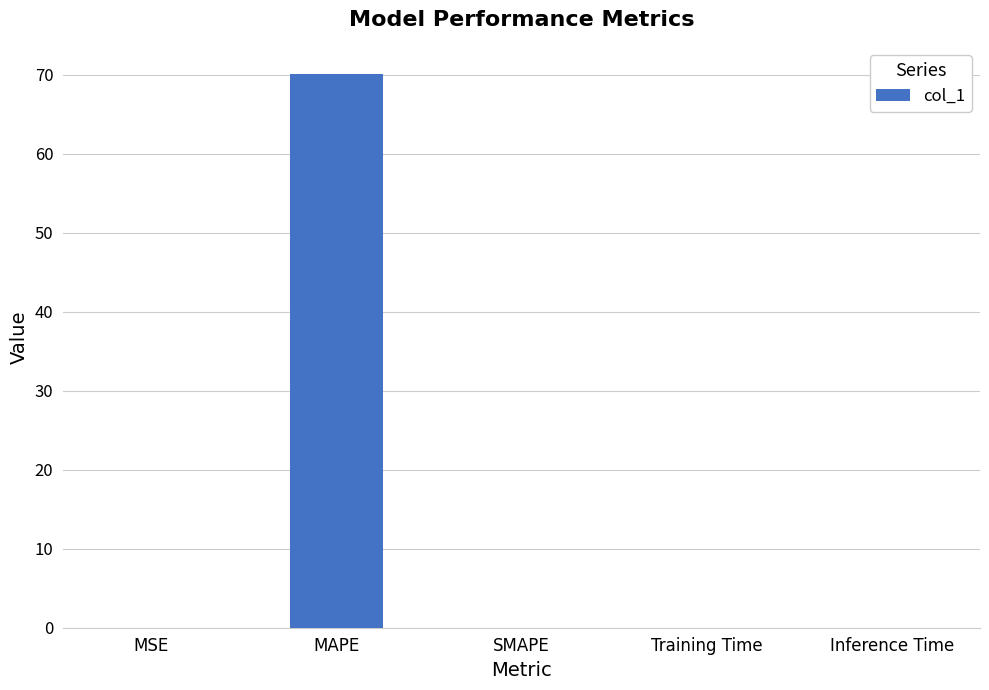

What is the maximum value shown in the chart?

70.0